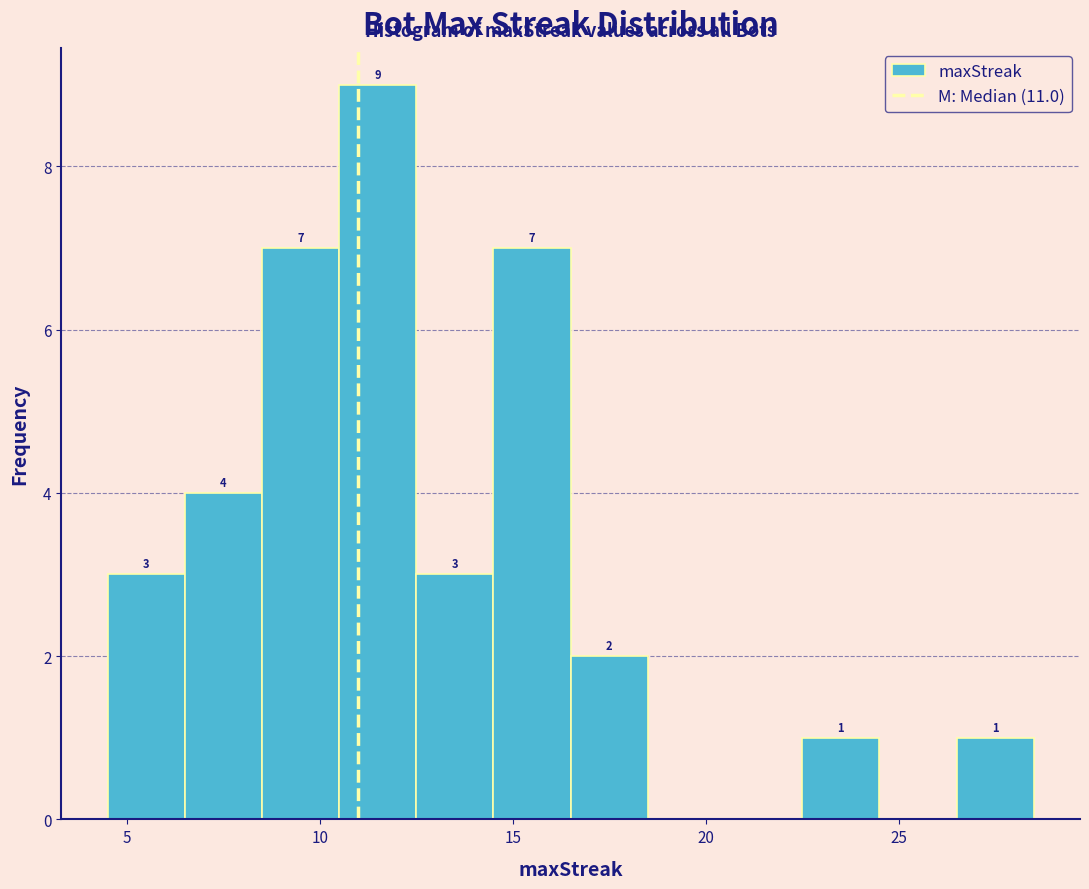

Over which range of the x-axis is the bar tallest?

10.5 to 12.5